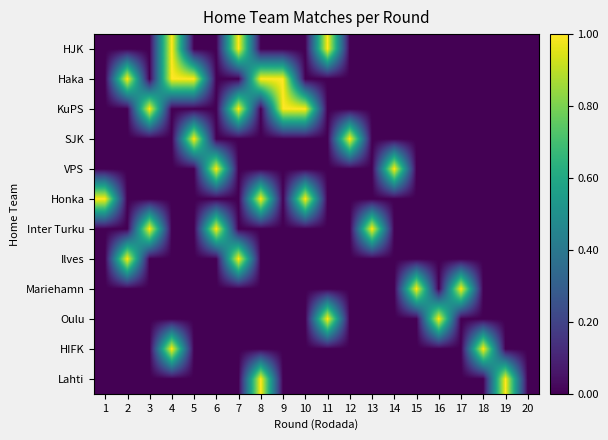

Reading left to right, what are all the values shown in this chart?

HJK: 1=0	2=0	3=0	4=1	5=0	6=0	7=1	8=0	9=0	10=0	11=1	12=0	13=0	14=0	15=0	16=0	17=0	18=0	19=0	20=0
Haka: 1=0	2=1	3=0	4=1	5=1	6=0	7=0	8=1	9=1	10=0	11=0	12=0	13=0	14=0	15=0	16=0	17=0	18=0	19=0	20=0
KuPS: 1=0	2=0	3=1	4=0	5=0	6=0	7=1	8=0	9=1	10=1	11=0	12=0	13=0	14=0	15=0	16=0	17=0	18=0	19=0	20=0
SJK: 1=0	2=0	3=0	4=0	5=1	6=0	7=0	8=0	9=0	10=0	11=0	12=1	13=0	14=0	15=0	16=0	17=0	18=0	19=0	20=0
VPS: 1=0	2=0	3=0	4=0	5=0	6=1	7=0	8=0	9=0	10=0	11=0	12=0	13=0	14=1	15=0	16=0	17=0	18=0	19=0	20=0
Honka: 1=1	2=0	3=0	4=0	5=0	6=0	7=0	8=1	9=0	10=1	11=0	12=0	13=0	14=0	15=0	16=0	17=0	18=0	19=0	20=0
Inter Turku: 1=0	2=0	3=1	4=0	5=0	6=1	7=0	8=0	9=0	10=0	11=0	12=0	13=1	14=0	15=0	16=0	17=0	18=0	19=0	20=0
Ilves: 1=0	2=1	3=0	4=0	5=0	6=0	7=1	8=0	9=0	10=0	11=0	12=0	13=0	14=0	15=0	16=0	17=0	18=0	19=0	20=0
Mariehamn: 1=0	2=0	3=0	4=0	5=0	6=0	7=0	8=0	9=0	10=0	11=0	12=0	13=0	14=0	15=1	16=0	17=1	18=0	19=0	20=0
Oulu: 1=0	2=0	3=0	4=0	5=0	6=0	7=0	8=0	9=0	10=0	11=1	12=0	13=0	14=0	15=0	16=1	17=0	18=0	19=0	20=0
HIFK: 1=0	2=0	3=0	4=1	5=0	6=0	7=0	8=0	9=0	10=0	11=0	12=0	13=0	14=0	15=0	16=0	17=0	18=1	19=0	20=0
Lahti: 1=0	2=0	3=0	4=0	5=0	6=0	7=0	8=1	9=0	10=0	11=0	12=0	13=0	14=0	15=0	16=0	17=0	18=0	19=1	20=0